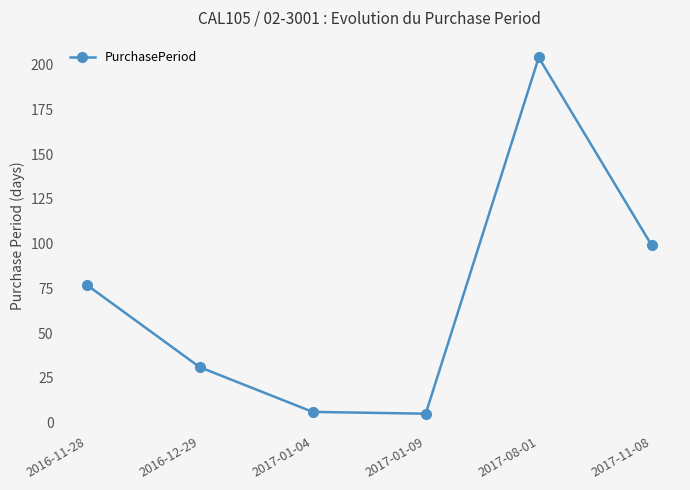

Where is the first local maximum?

2017-08-01